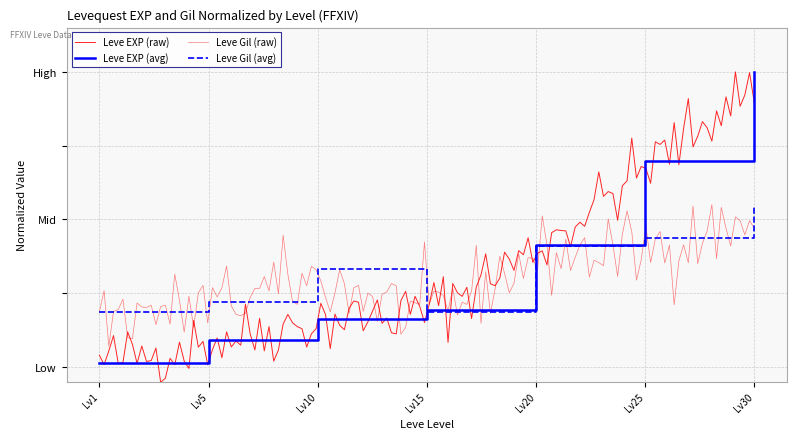

How many Leve Gil values are between 0 and 1?

7